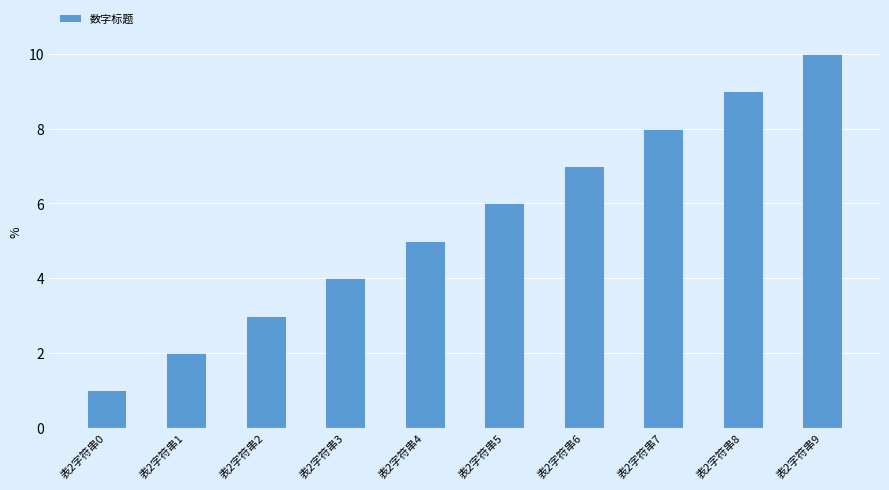

Reading left to right, transcribe all the data shown in this chart.

表2字符串0=1	表2字符串1=2	表2字符串2=3	表2字符串3=4	表2字符串4=5	表2字符串5=6	表2字符串6=7	表2字符串7=8	表2字符串8=9	表2字符串9=10